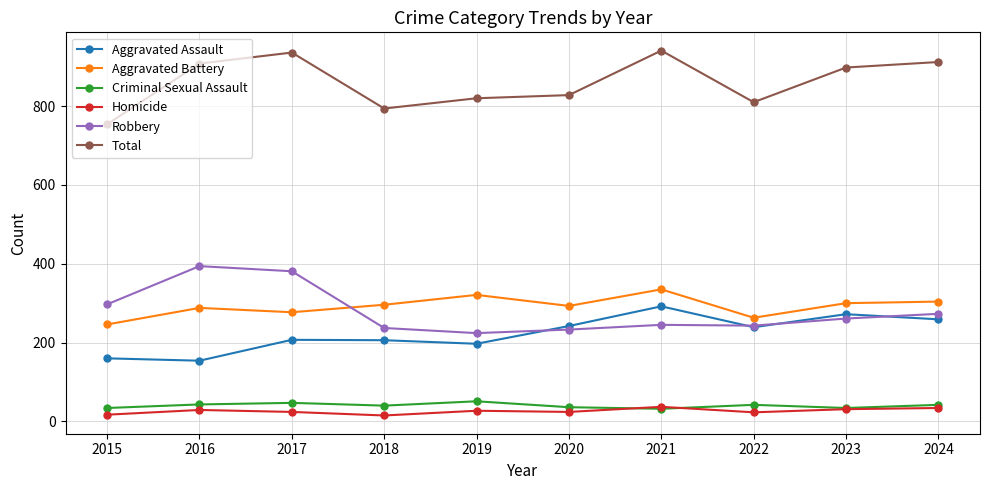

What is the difference between the Homicide values at 2020 and 2022?

1